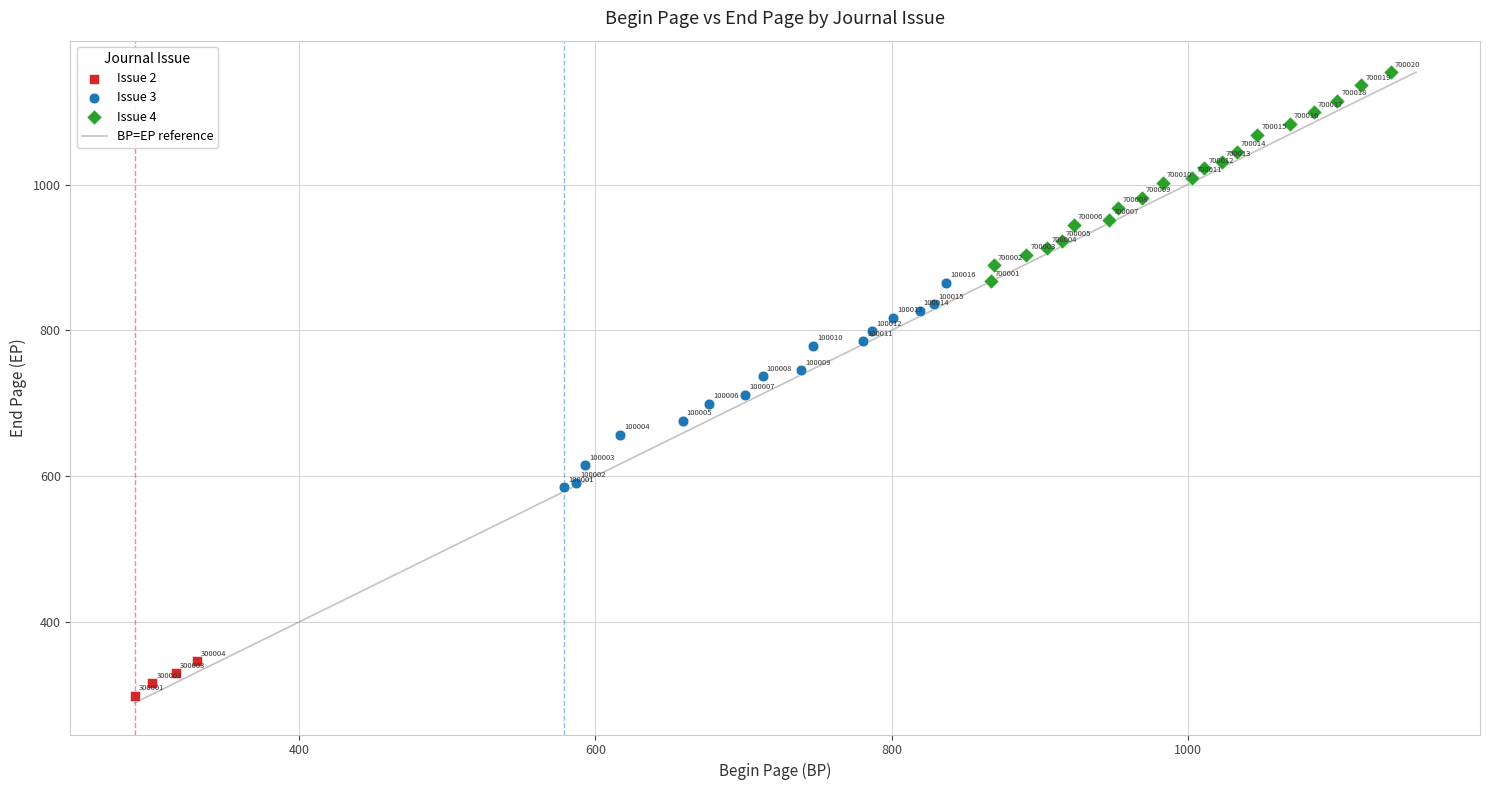

Which series contains the lowest Y value?

Issue 2